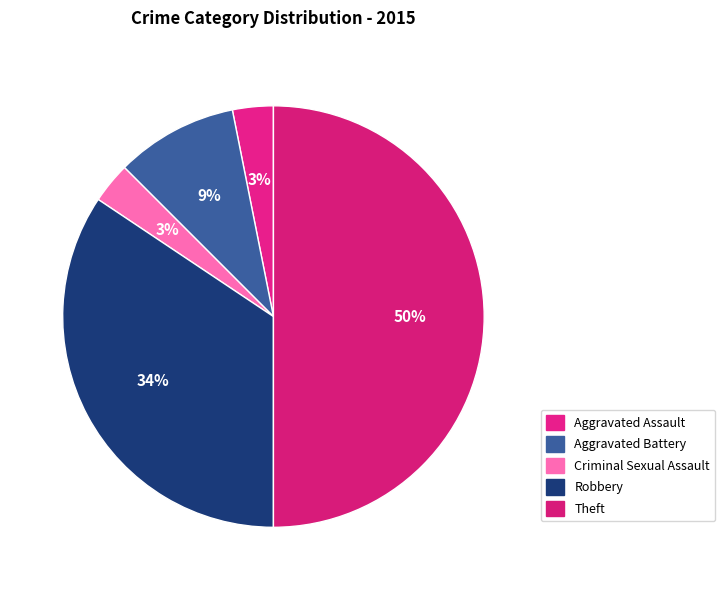

Rank the categories by value from highest to lowest.

Theft, Robbery, Aggravated Battery, Aggravated Assault, Criminal Sexual Assault